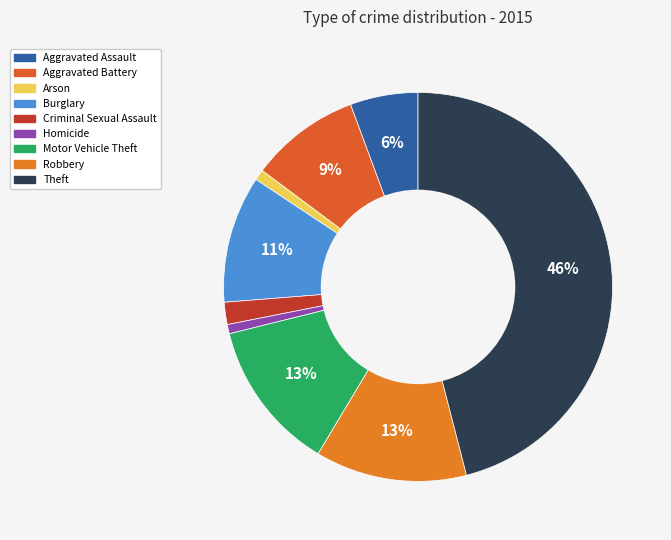

Count the number of slices in the pie.

9